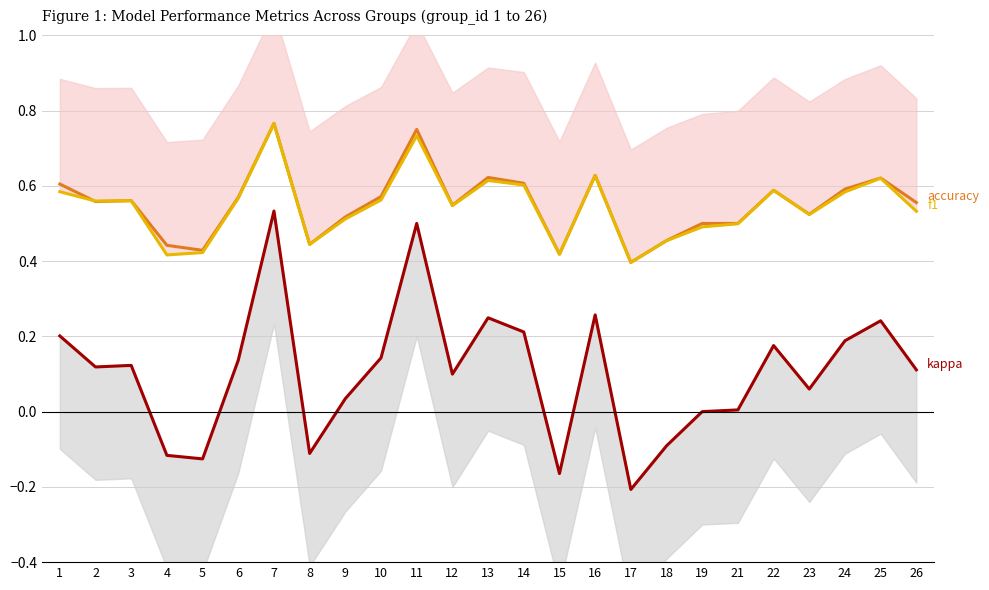

Which series has the widest spread of values?

kappa